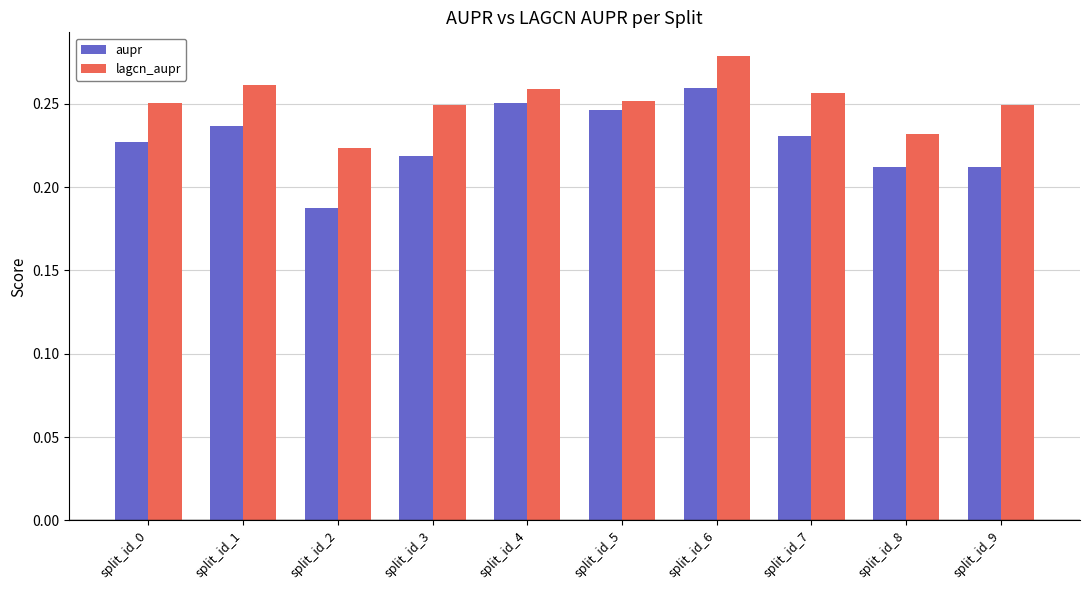

Which series has the widest spread of values?

aupr